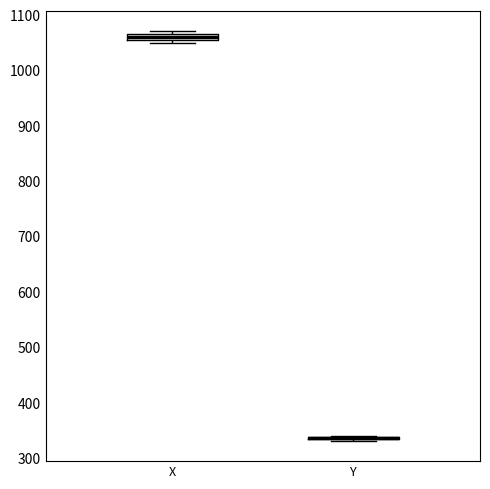

Where is the upper edge of the box for X on the y-axis? The values are not printed on the chart, so give them approximately, as read against the axis.

1070